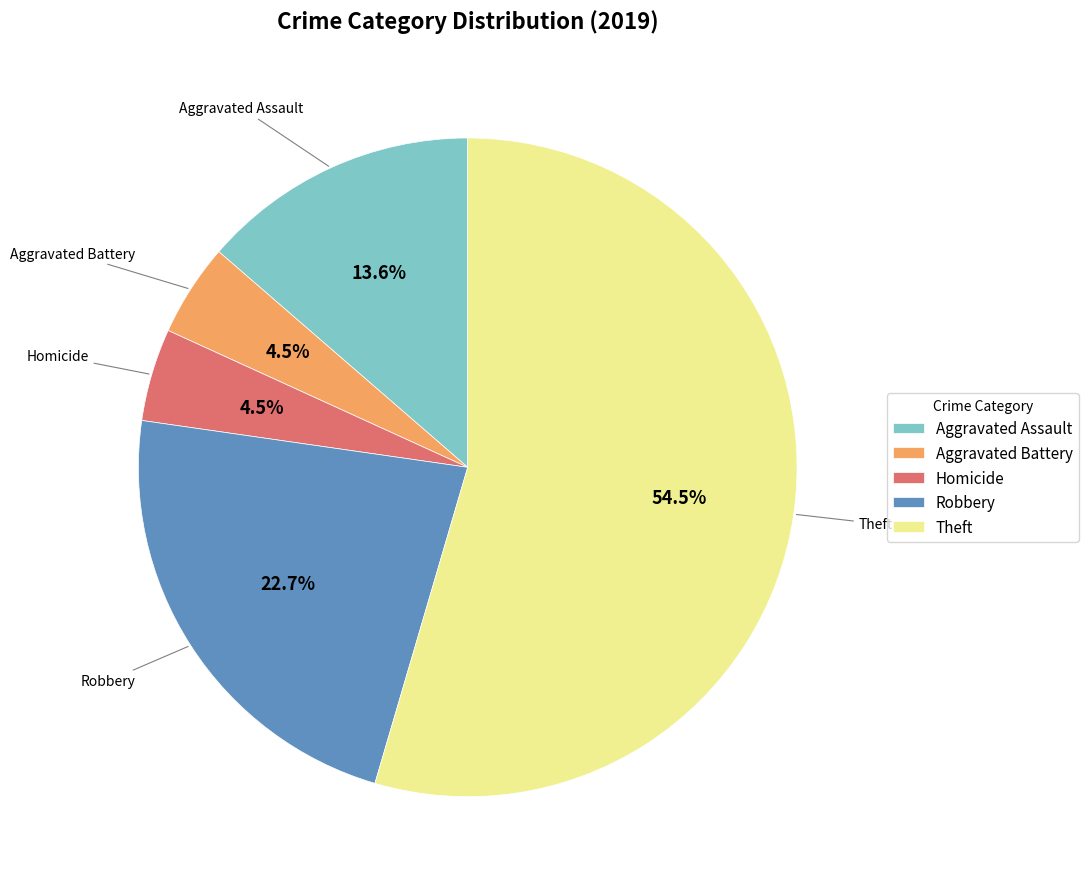

Is Robbery the majority of the pie?

No